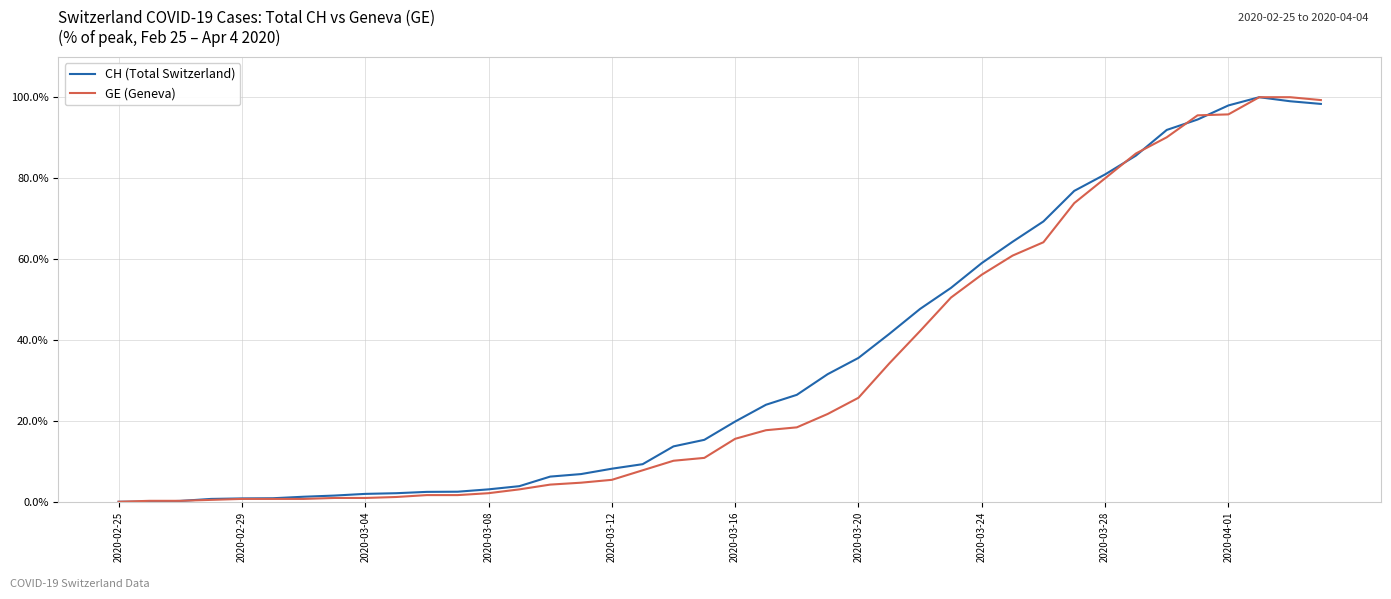

The CH (Total Switzerland) series shows 19.8 at 2020-03-16. True or false?

True